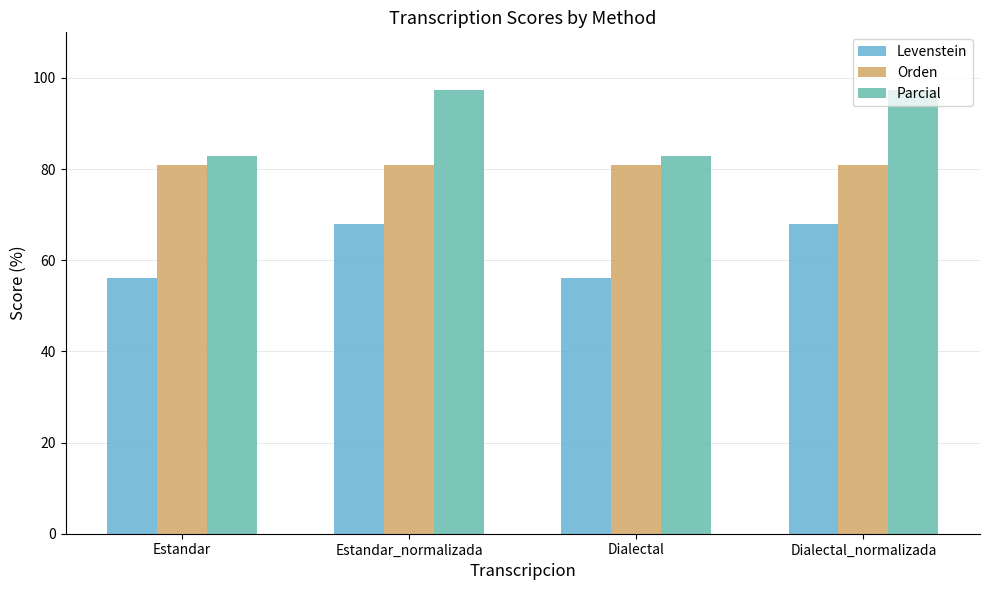

How many categories are shown in the chart?

4